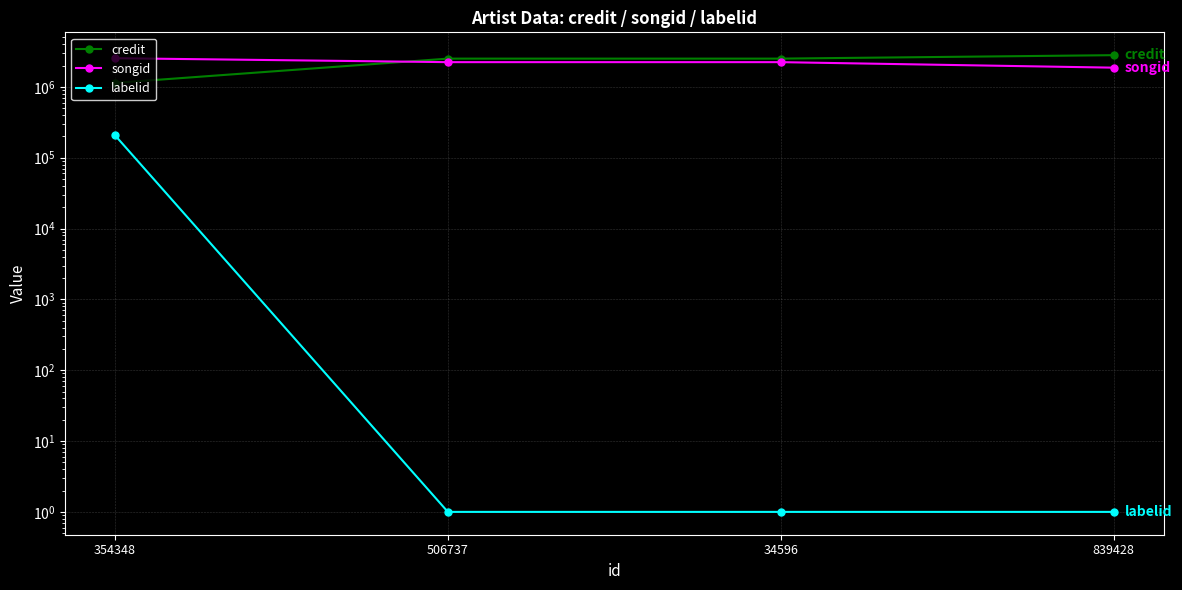

What is the total value across all series at 354348?

3885778